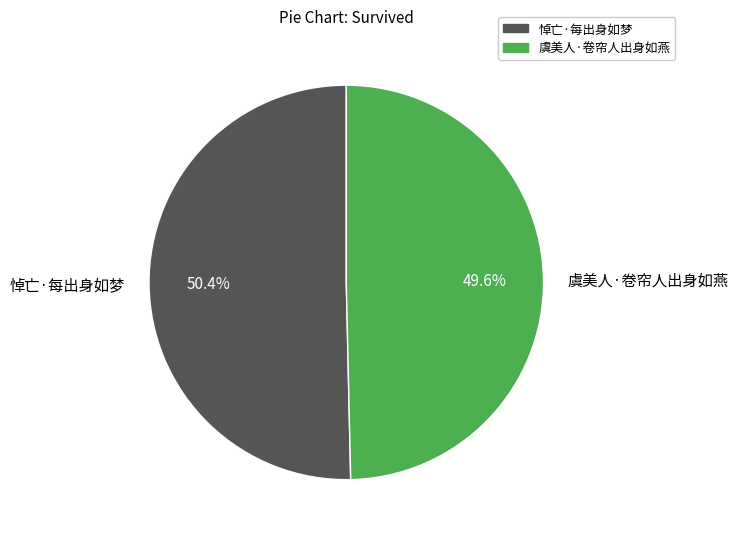

To the nearest percent, what is the average slice percentage?

50%